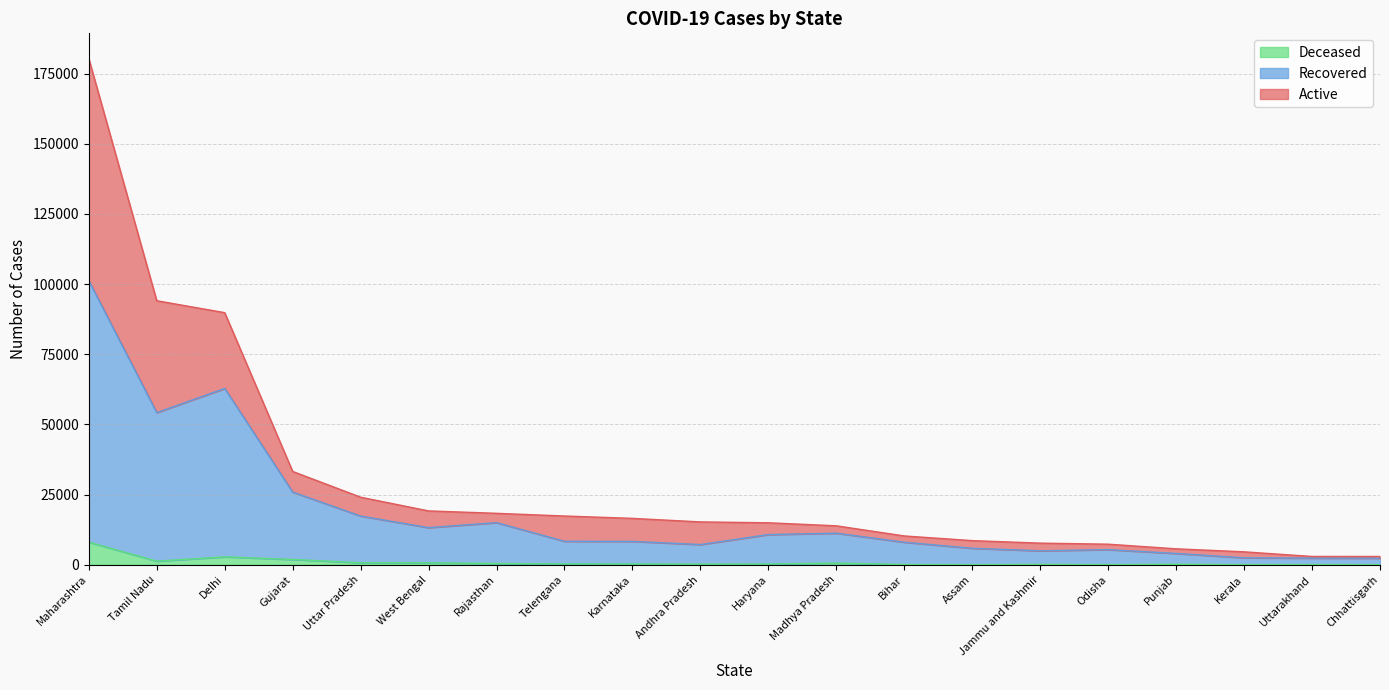

What is the spread (max minus min) of values at Odisha?

7291